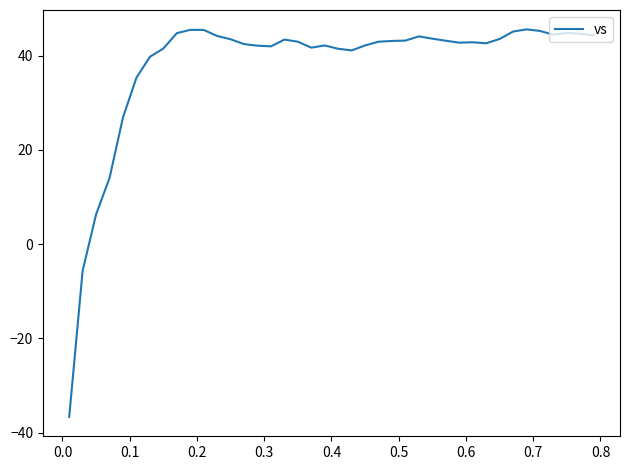

What is the difference between the maximum and minimum values?

82.2